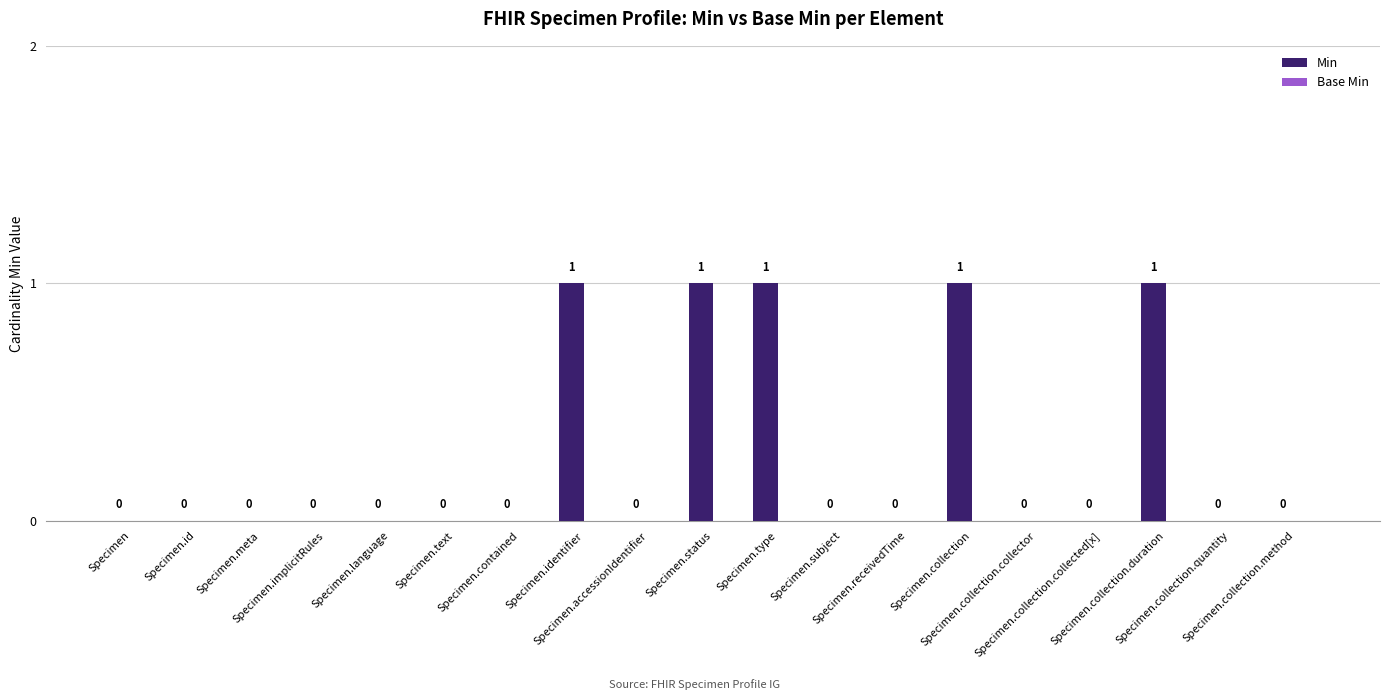

What is the sum of all values?

5